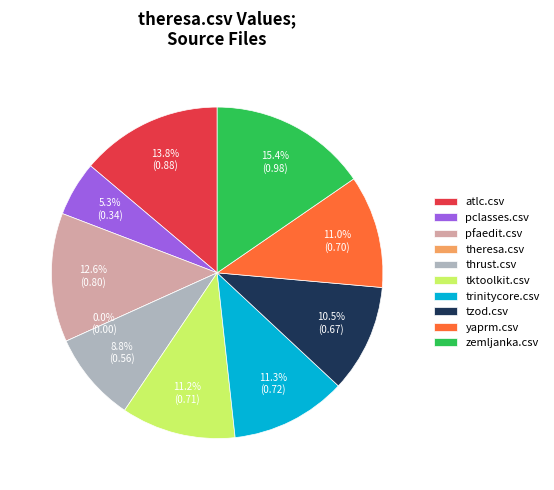

What portion of the pie excludes pfaedit.csv?

87.4%